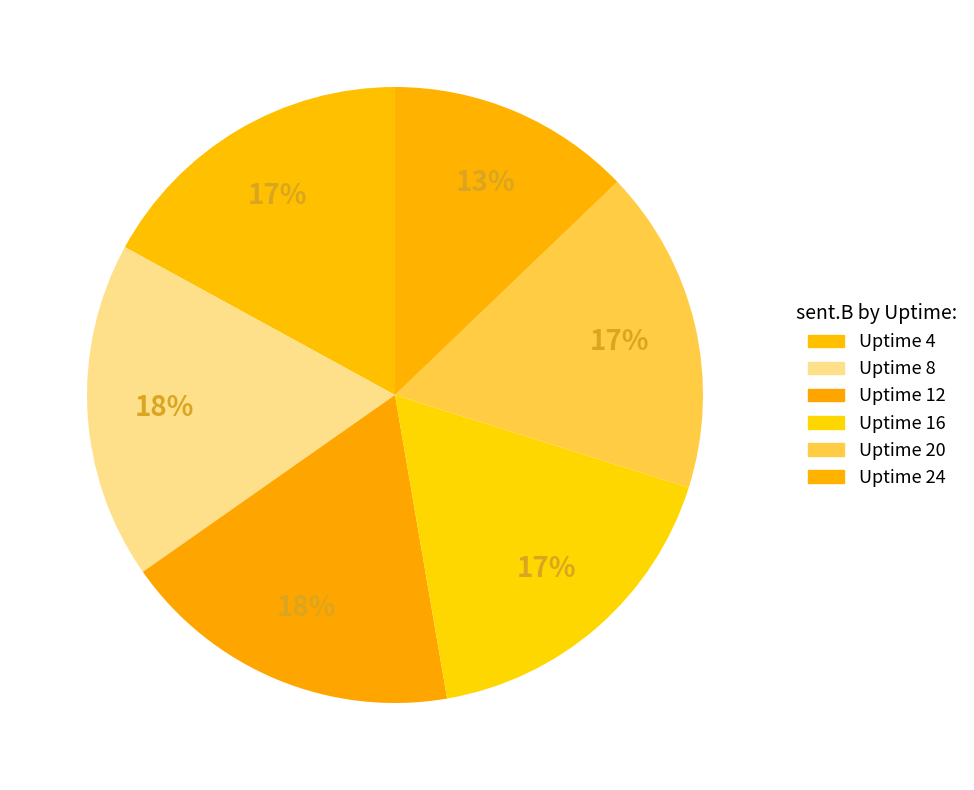

How many segments does this pie chart have?

6